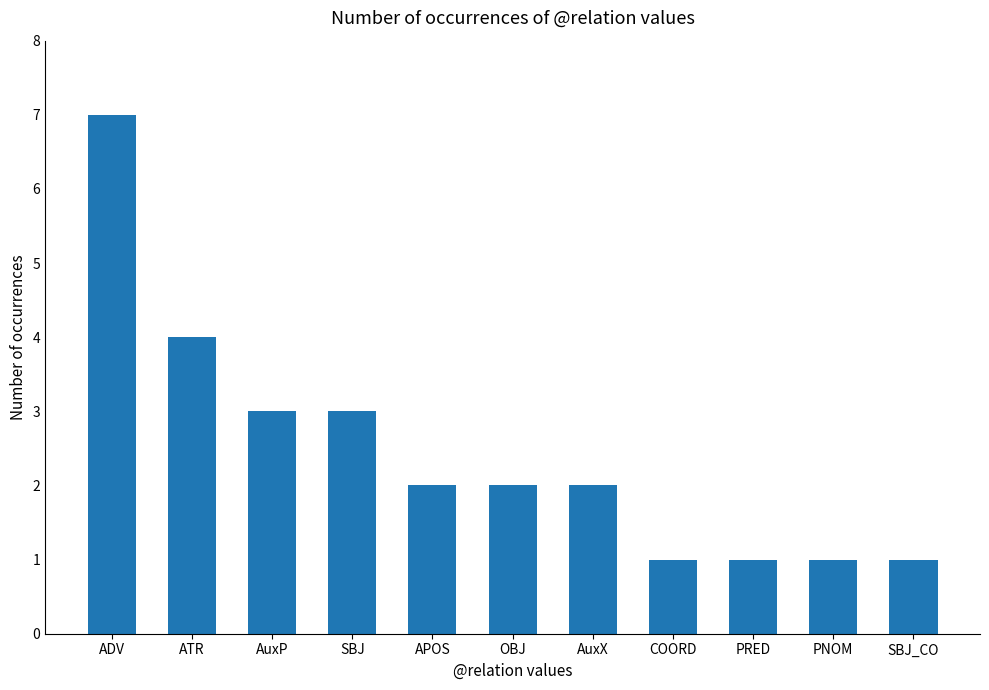

How many bars are there in total?

11